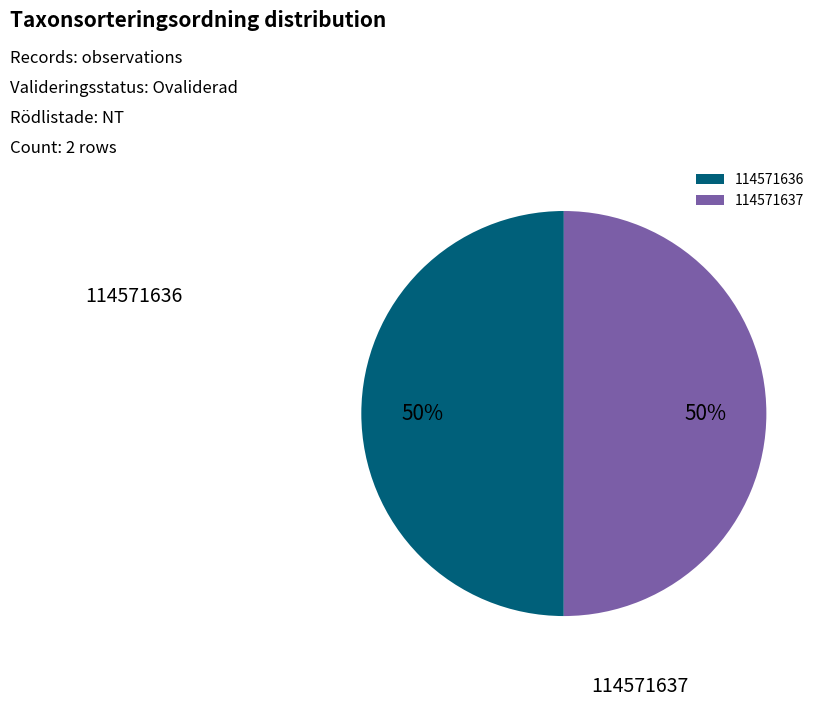

Is the sum of 114571636 and 114571637 greater than half?

Yes